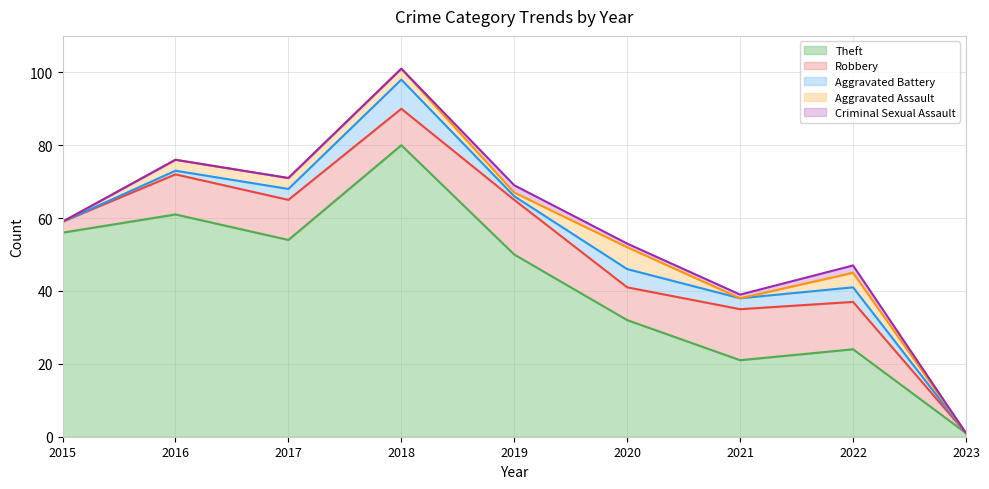

True or false: Criminal Sexual Assault and Aggravated Battery cross at least once.

False